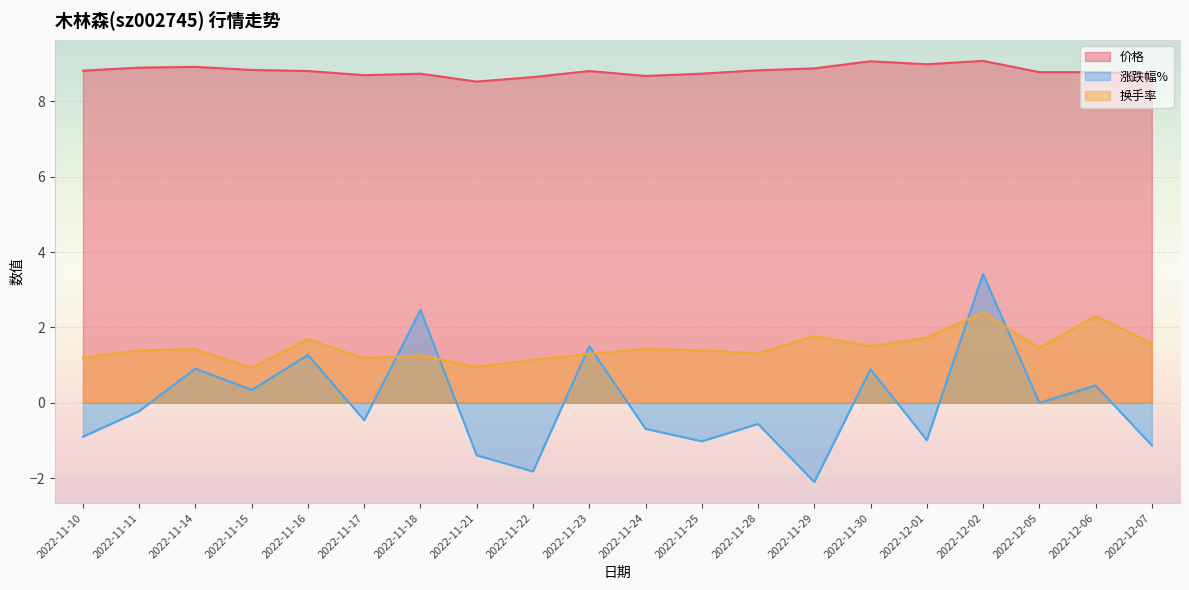

At how many categories does at least one series exceed 7?

20